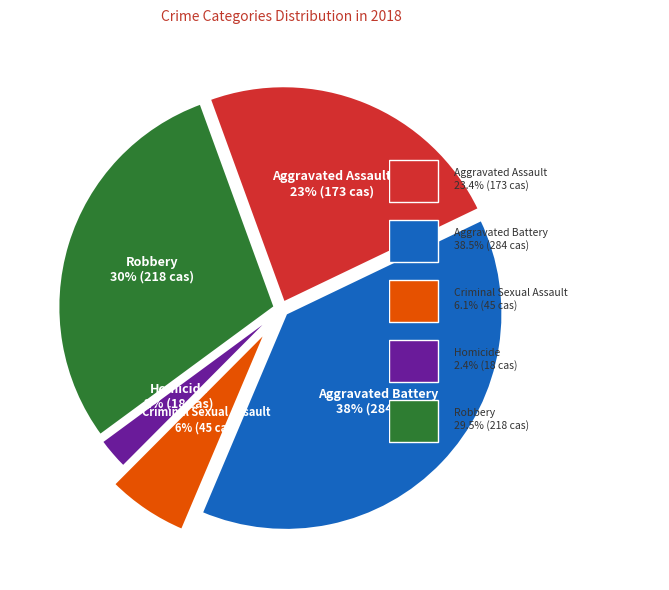

Is the sum of Aggravated Battery and Homicide greater than half?

No